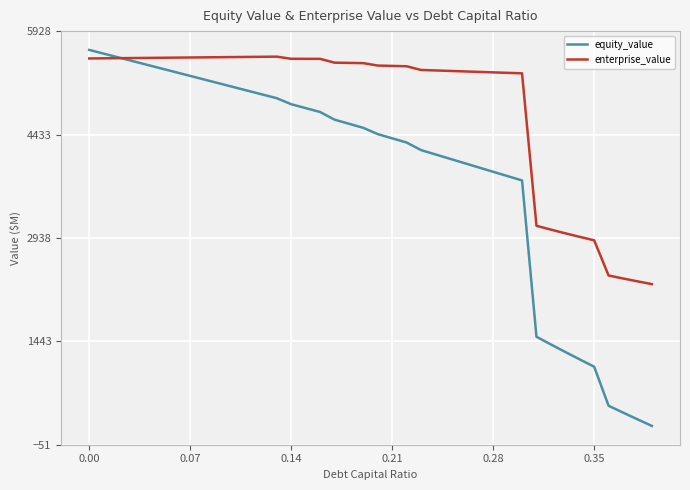

True or false: equity_value and enterprise_value cross at least once.

True